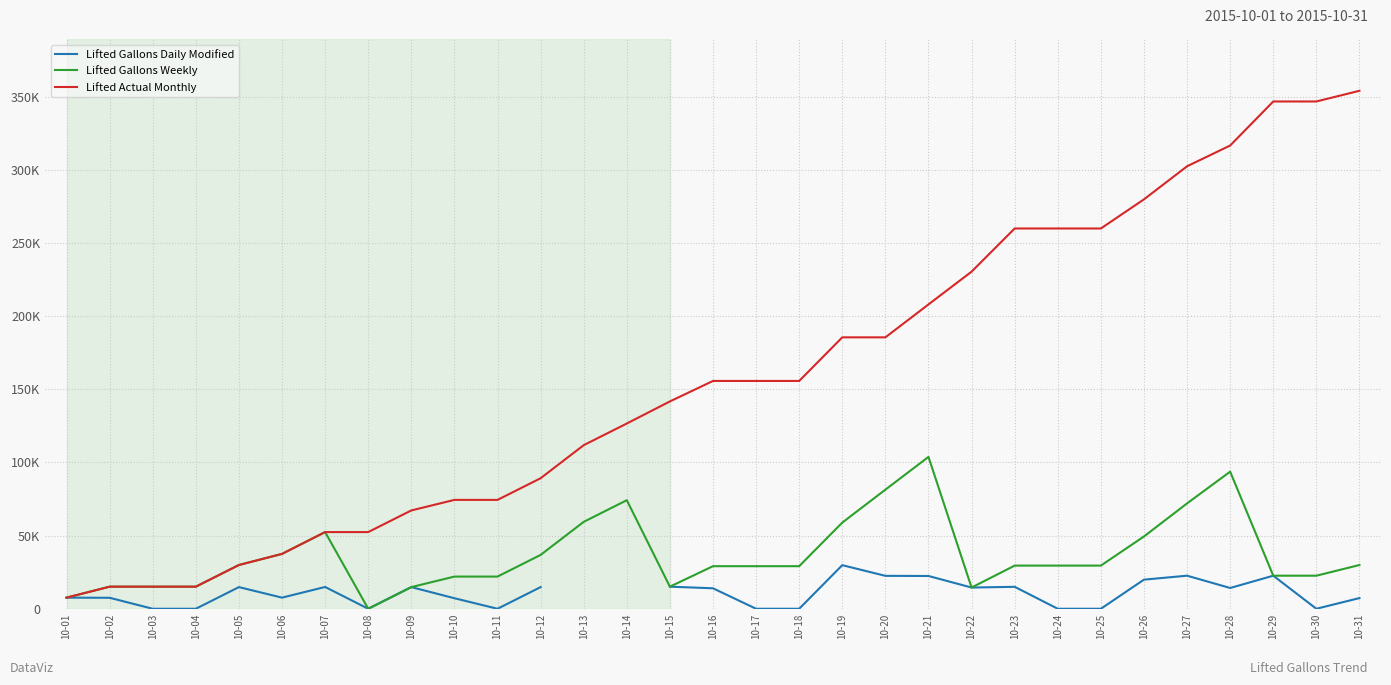

Which label corresponds to the smallest value in the chart?

10-03